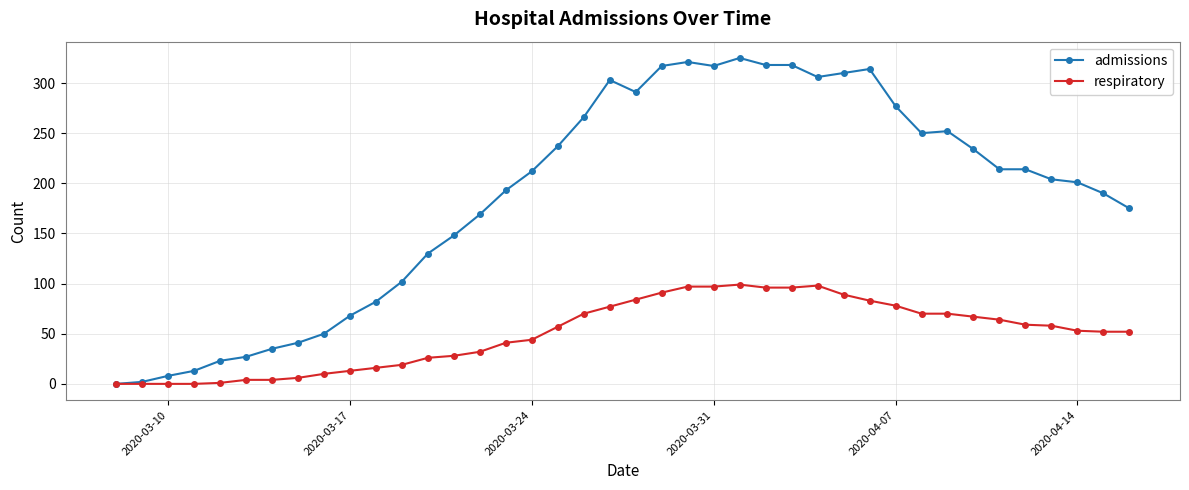

Which series has the largest total across all categories?

admissions